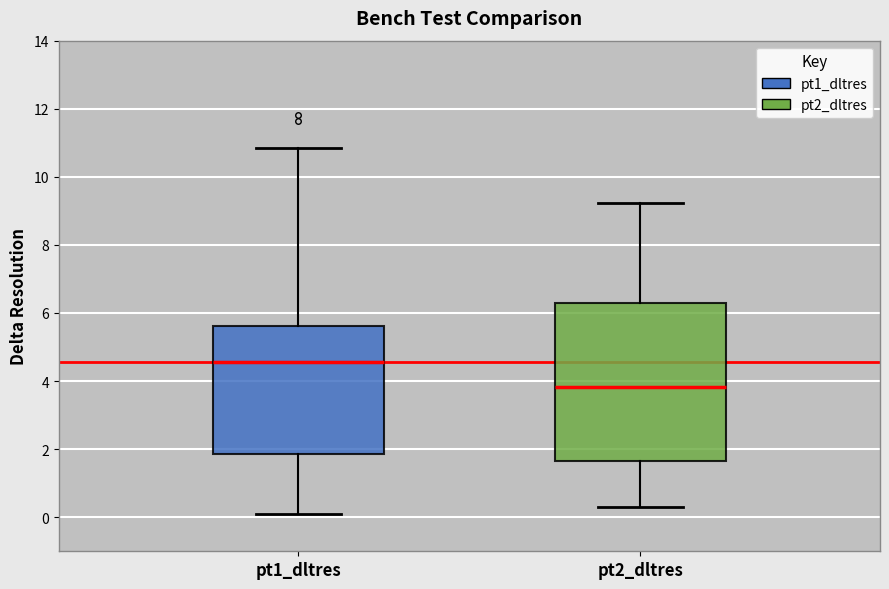

Reading left to right, transcribe this box plot: for each box, give where its median line is, the range the box spans, and where its two whiskers end, as read against the y-axis. The values are not printed on the chart, so give them approximately, as read against the axis.

pt1_dltres: median 4.6, box 1.8 to 5.6, whiskers 0.0 to 10.8
pt2_dltres: median 3.8, box 1.6 to 6.2, whiskers 0.4 to 9.2